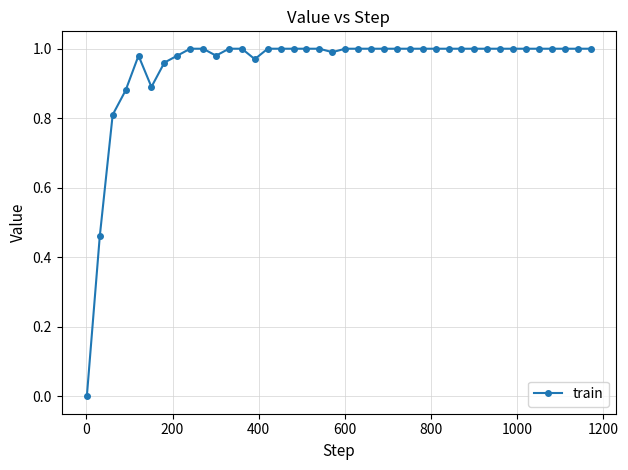

True or false: there are more than 0 points higher than both neighbors.

True